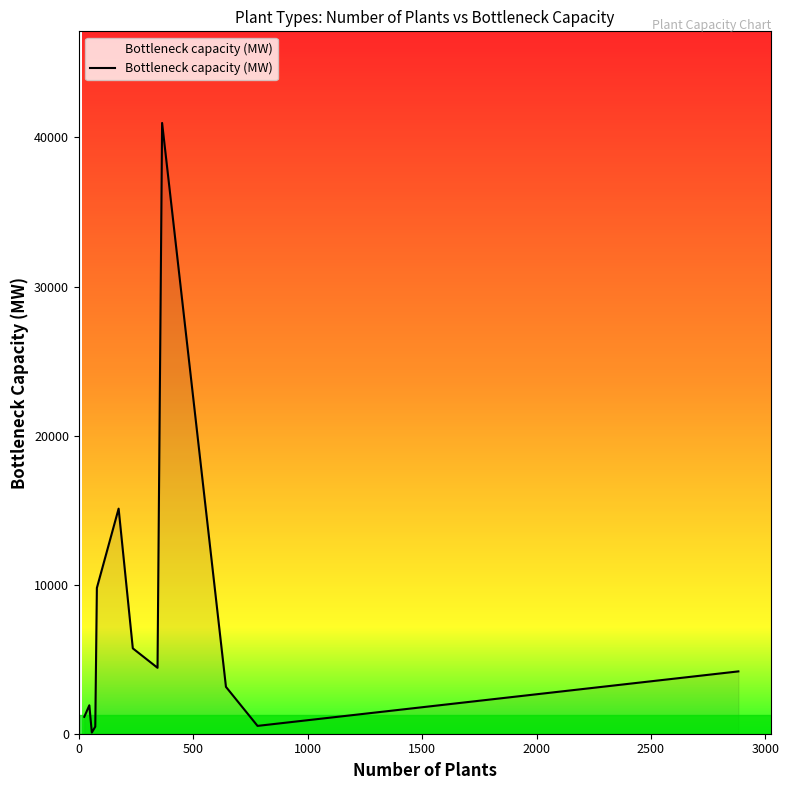

What is the greatest value displayed?

40972.2